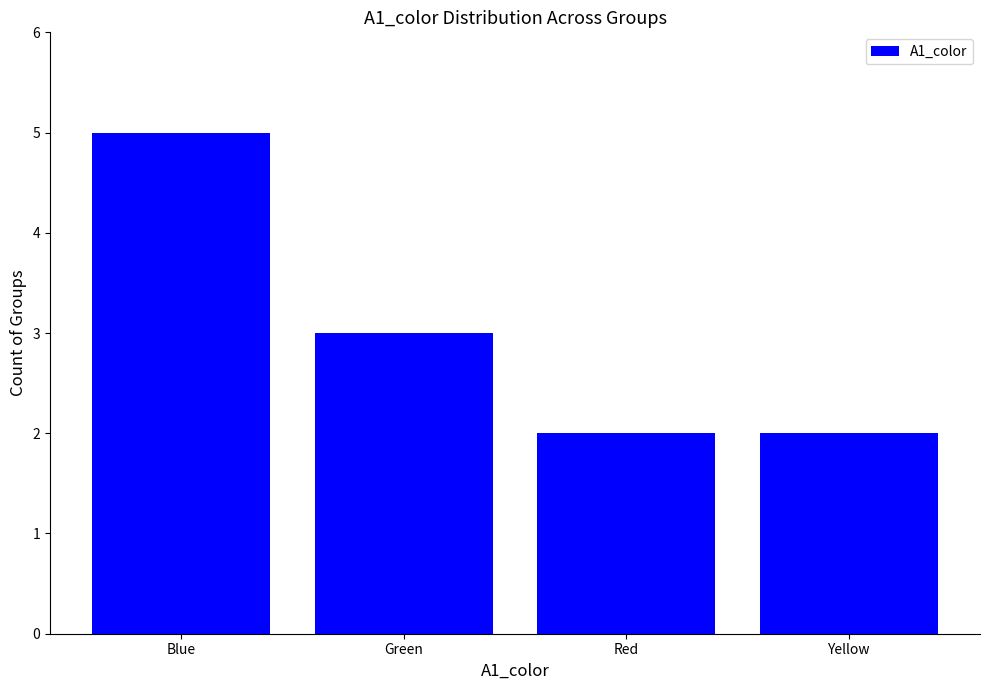

The chart shows a value of 3 at Green. True or false?

True